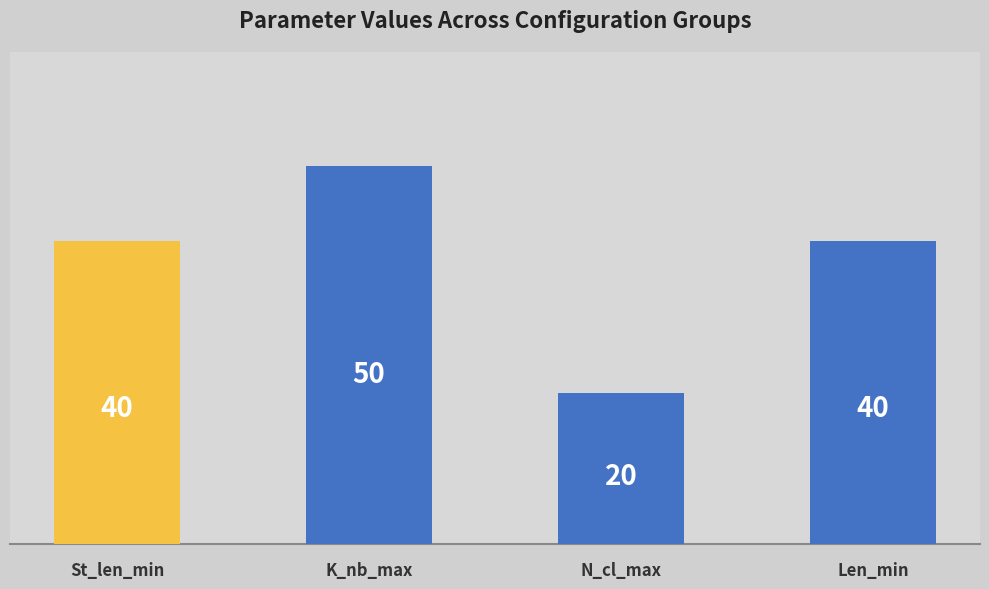

What is the value of the 2nd bar from the left?

50